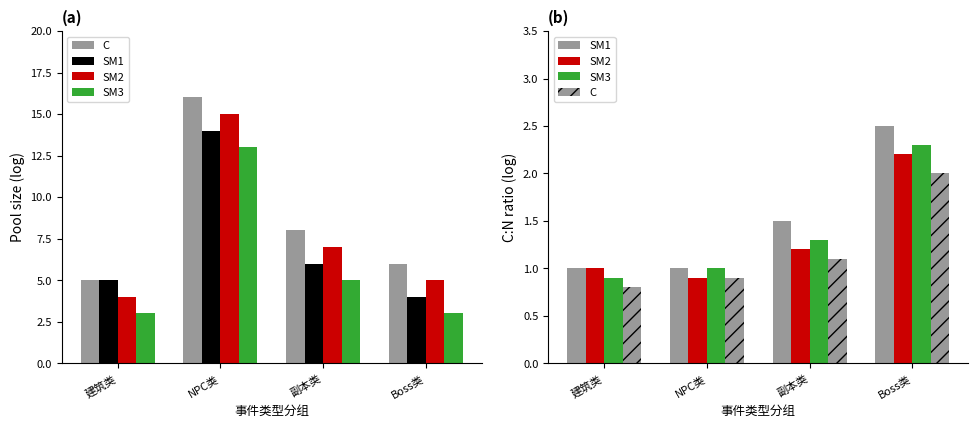

What is the difference between the SM2 values at Boss类 and NPC类?

1.3